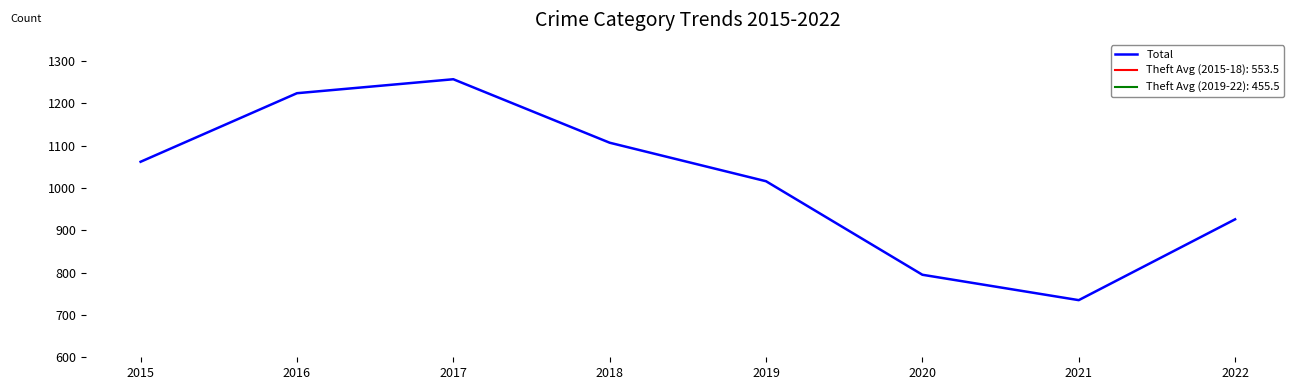

Where is the data nearest to the value 996?

2019